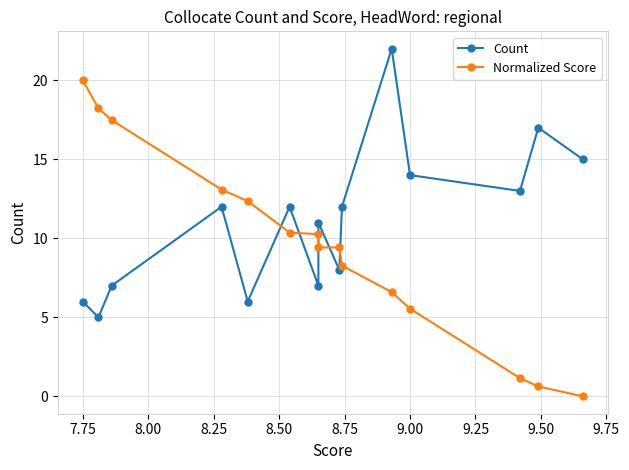

Which series has the largest total across all categories?

Count